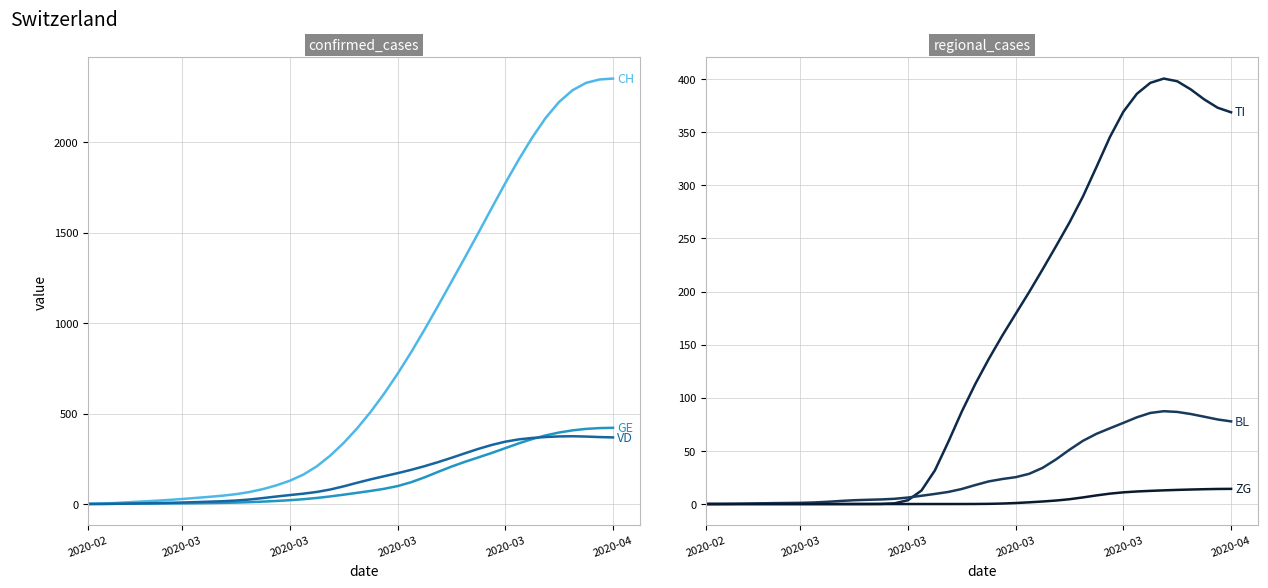

What is the difference between the ZG values at 12 and 34?

12.9